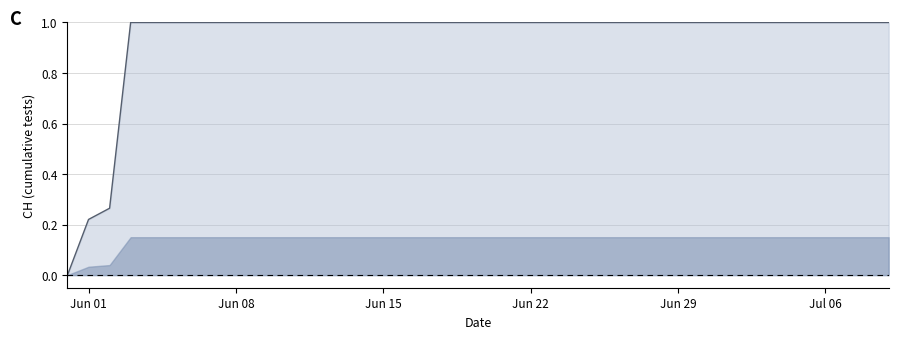

How many values are between 1 and 2?

37